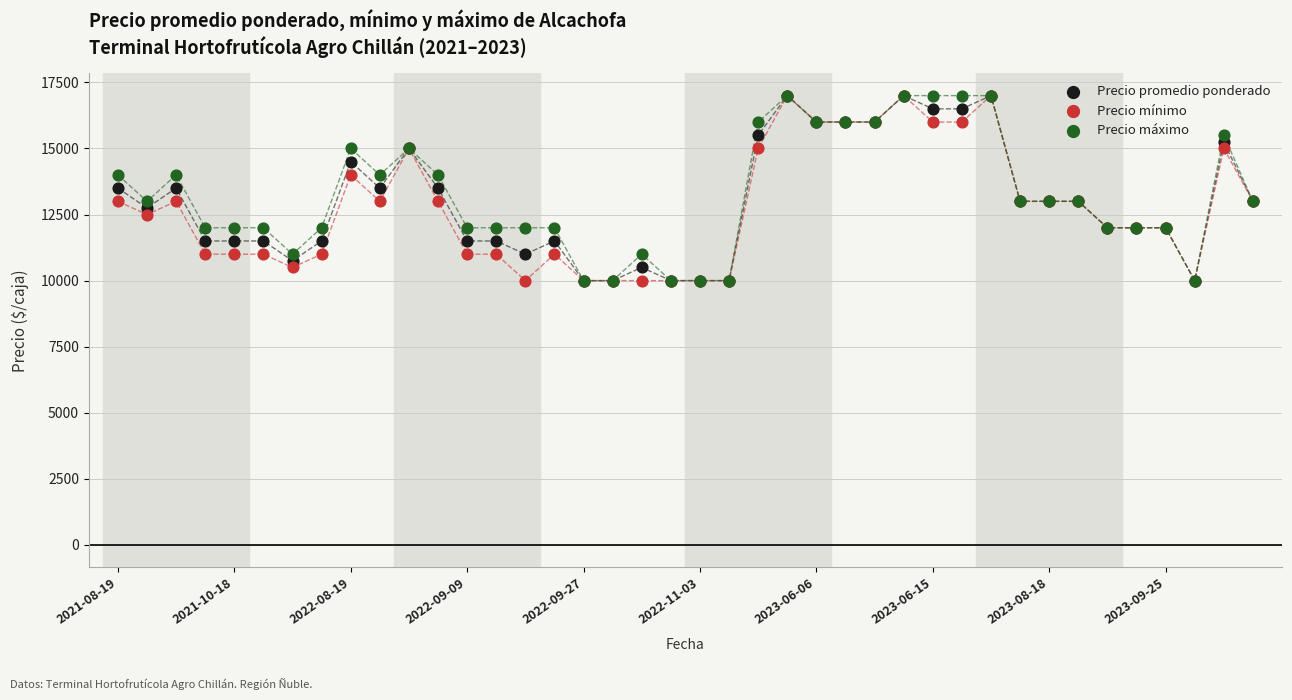

Which series has the largest Y range (max minus min)?

Precio promedio ponderado